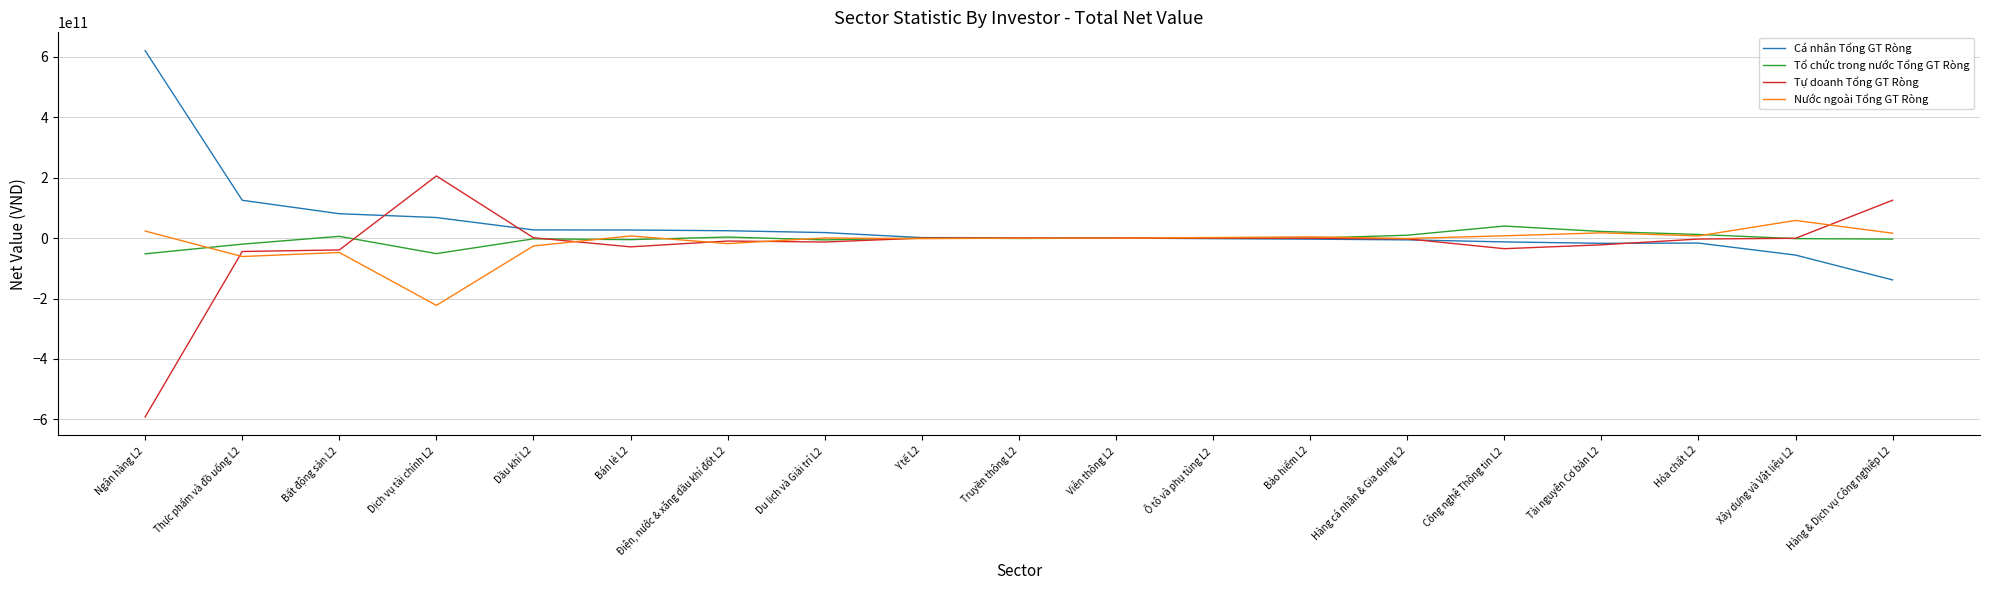

Is this an area chart (filled region under the line)?

No